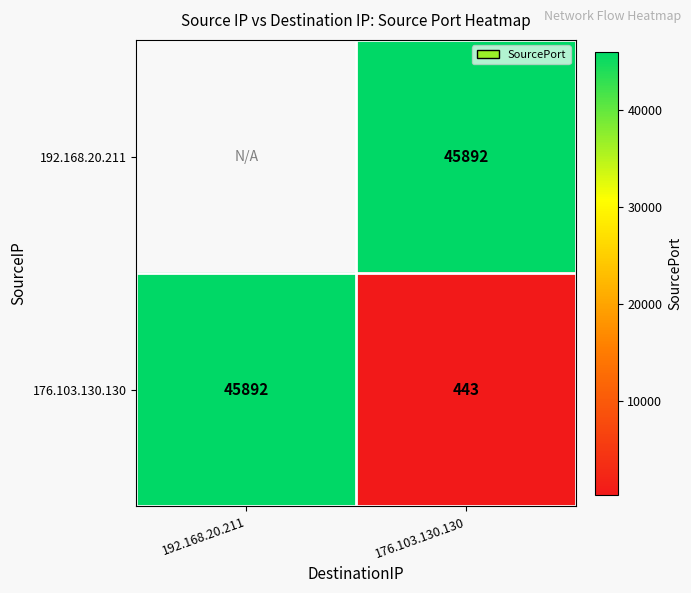

Between 192.168.20.211 and 176.103.130.130, which is larger?

176.103.130.130